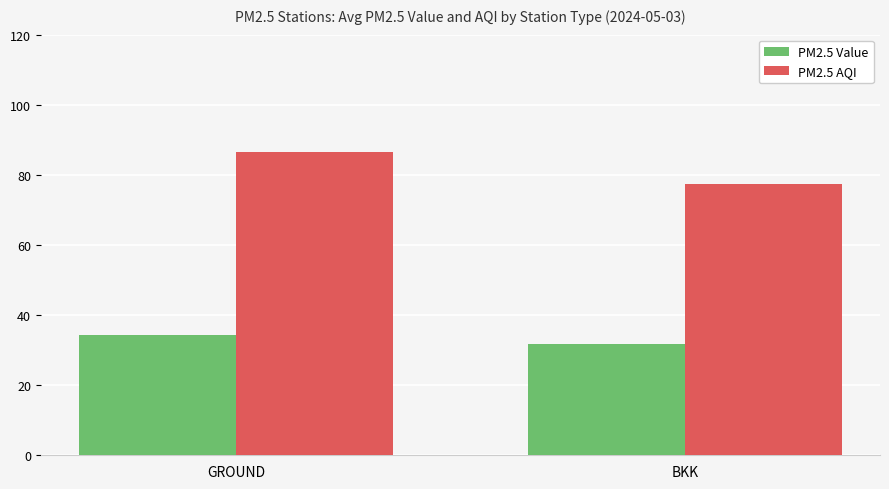

Read the PM2.5 AQI value at GROUND.

86.5